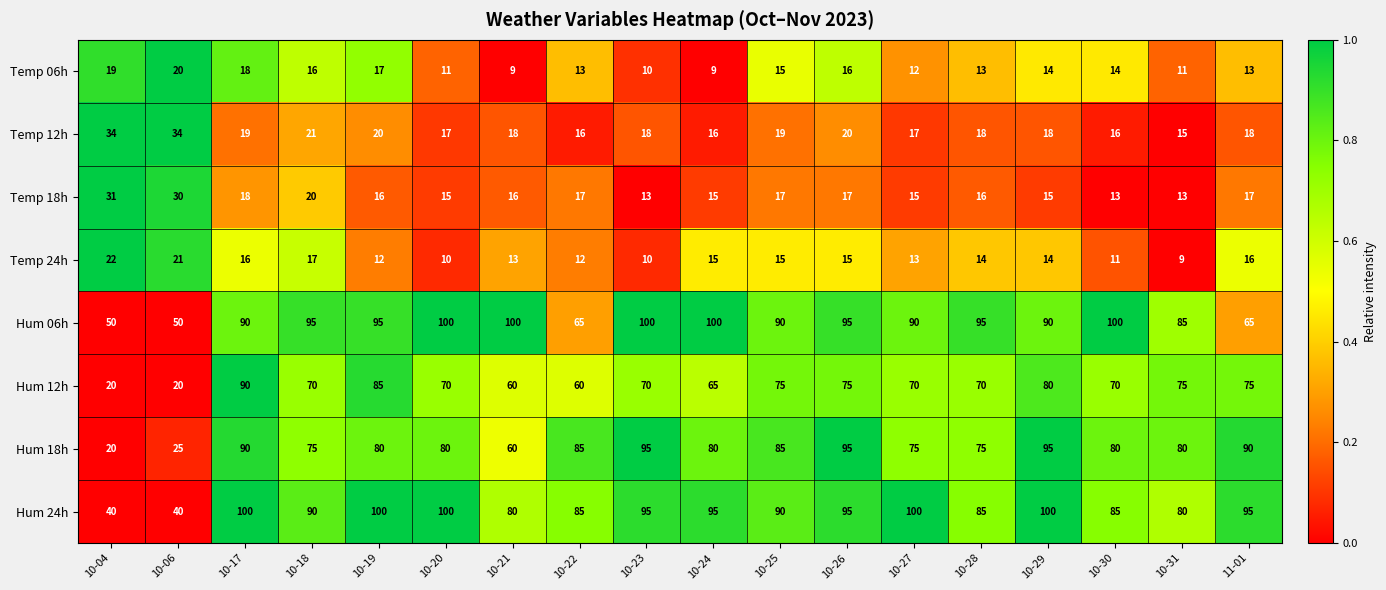

What is the greatest value displayed?

100